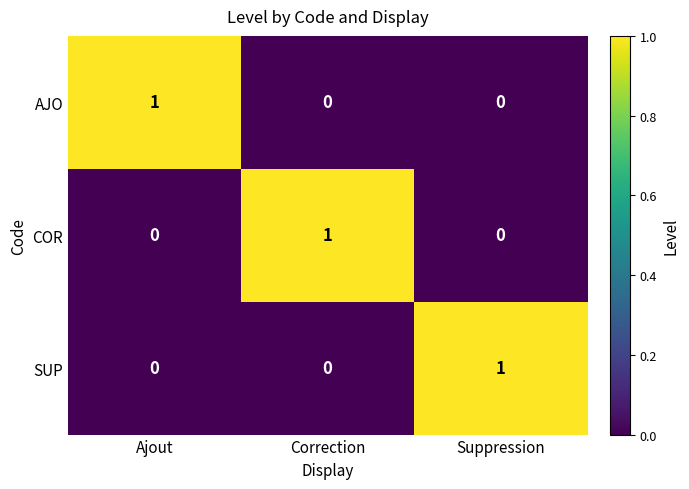

At which label does COR reach its peak?

Correction